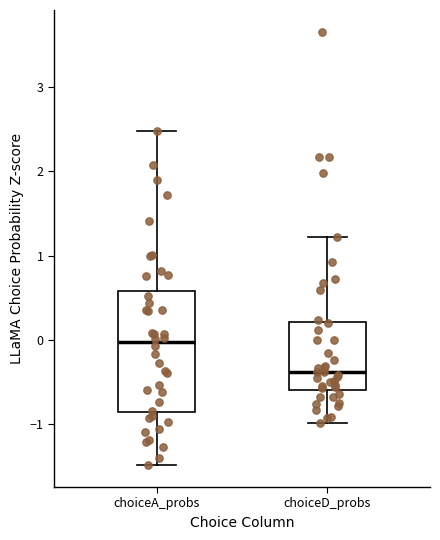

Reading left to right, read every box against the y-axis: the position of its median line, the range the box covers, and the ends of its whiskers. The values are not printed on the chart, so give them approximately, as read against the axis.

choiceA_probs: median 0.0, box -0.9 to 0.6, whiskers -1.5 to 2.5
choiceD_probs: median -0.4, box -0.6 to 0.2, whiskers -1.0 to 1.2